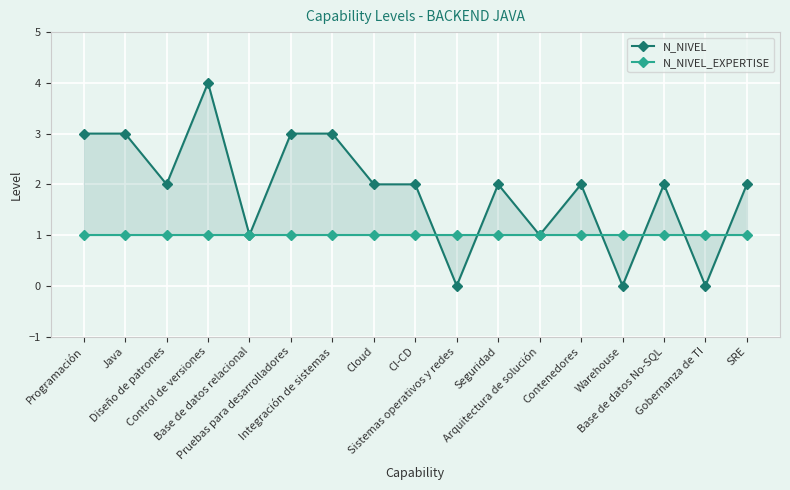

List the series in order of their peak value, lowest first.

N_NIVEL_EXPERTISE, N_NIVEL